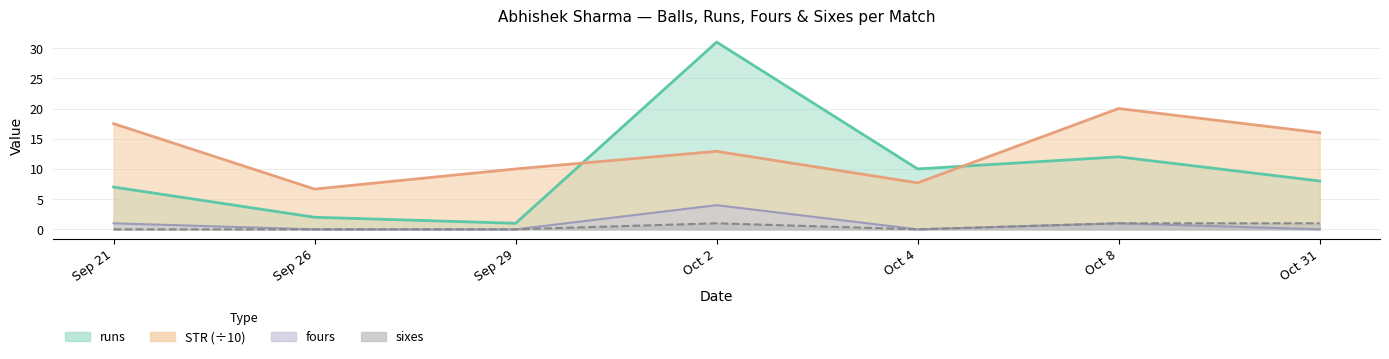

Which has a higher value, Sep 29 or Oct 8?

Oct 8